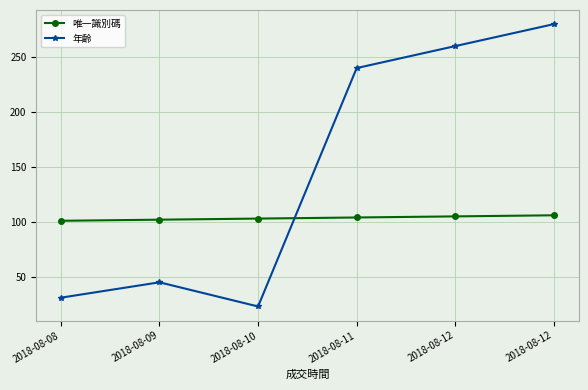

How many data points in 唯一識別碼 are less than 104?

3